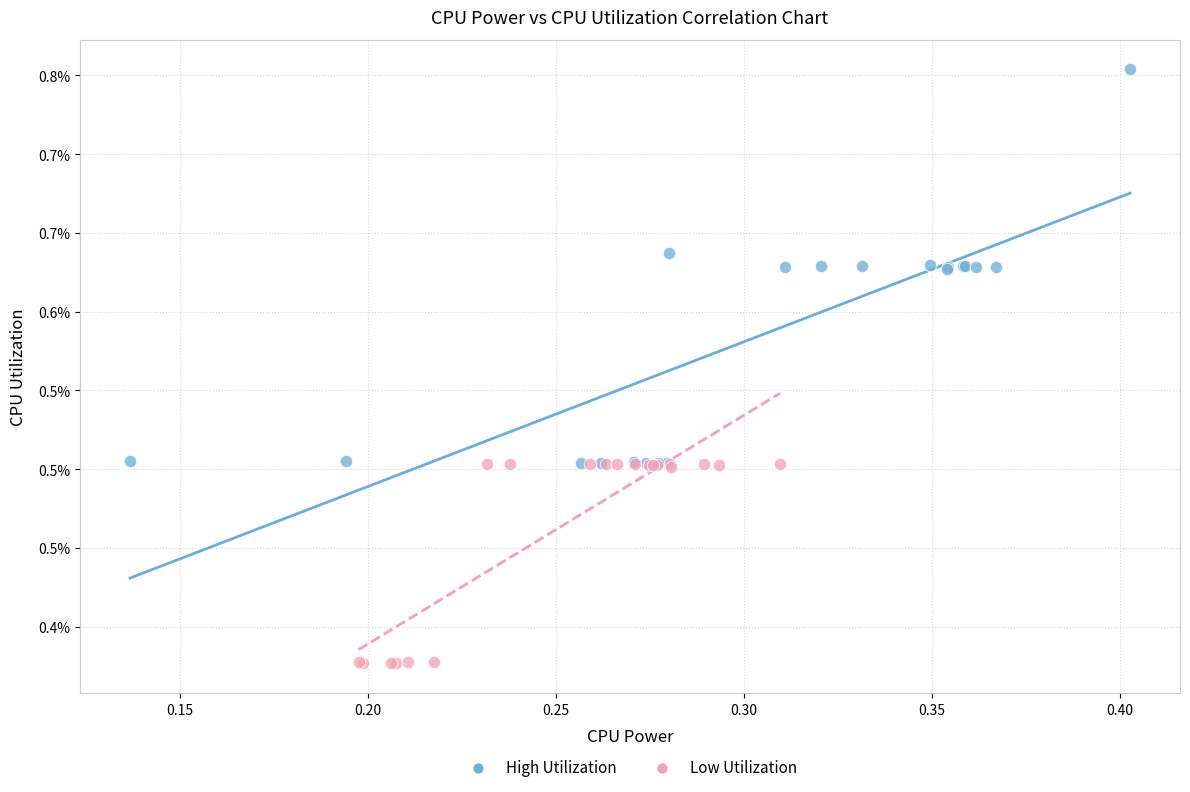

What are all the series names shown in the legend?

High Utilization, Low Utilization